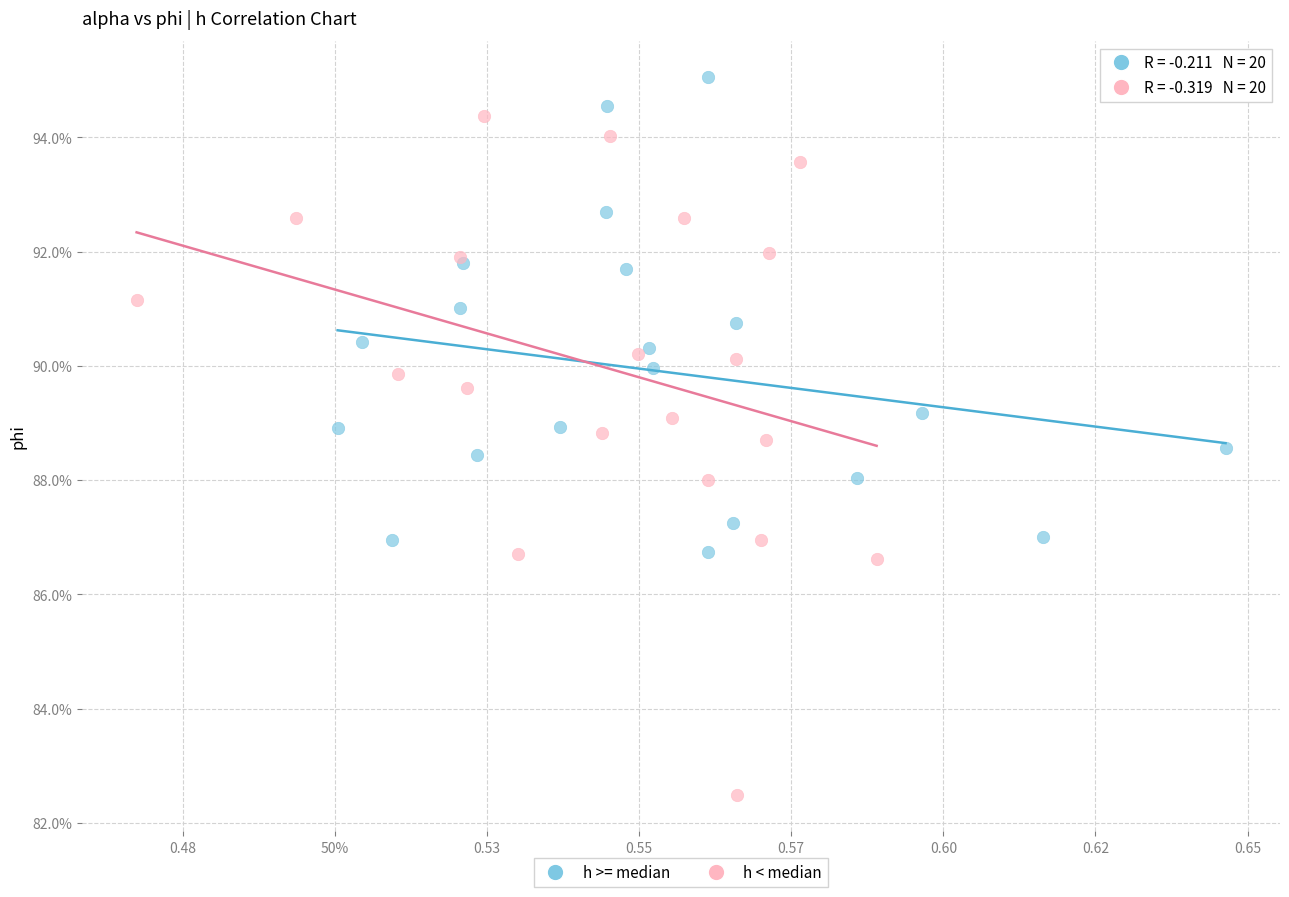

What are all the series names shown in the legend?

h >= median, h < median